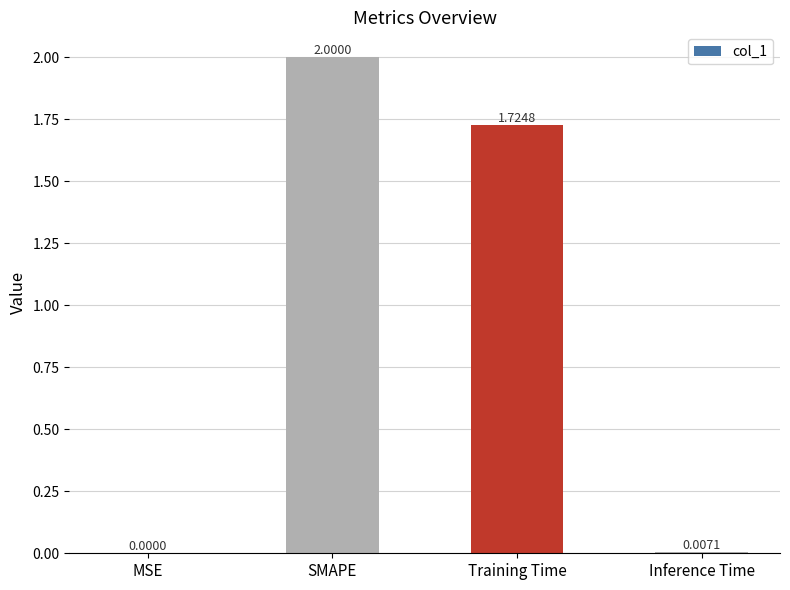

What is the sum of all values?

3.7